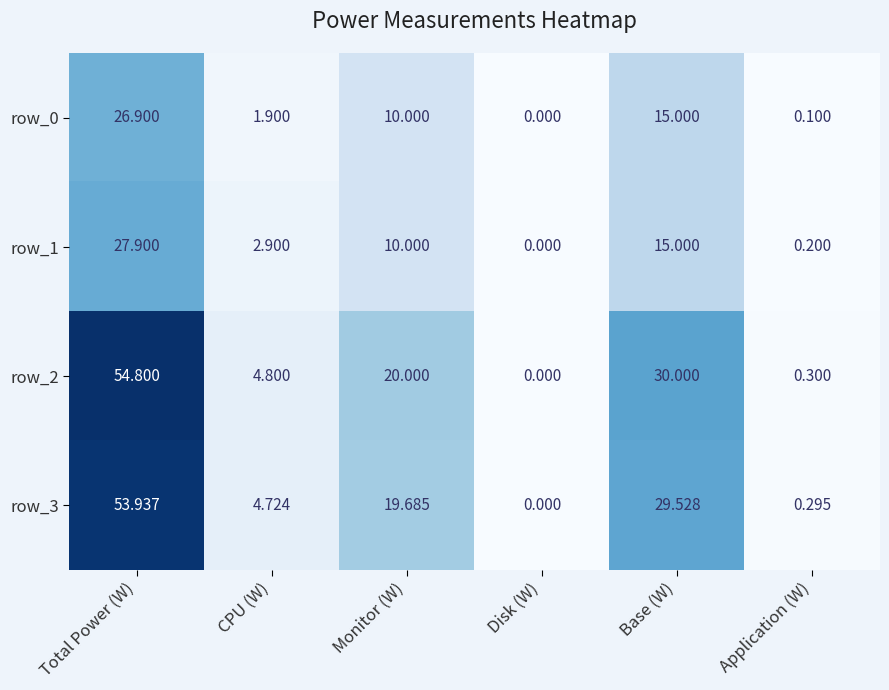

Rank the categories by row_3 value from highest to lowest.

Total Power (W), Base (W), Monitor (W), CPU (W), Application (W), Disk (W)